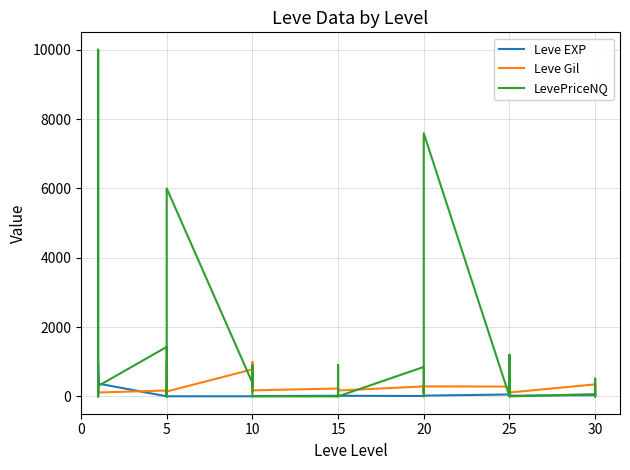

Which category has the lowest value across all series?

15